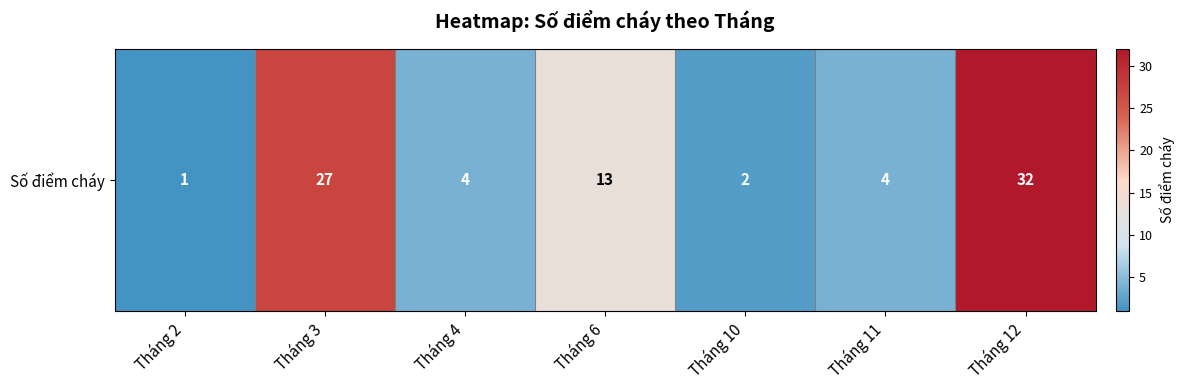

Approximately how many times larger is the value at Tháng 2 compared to Tháng 11?

0.2